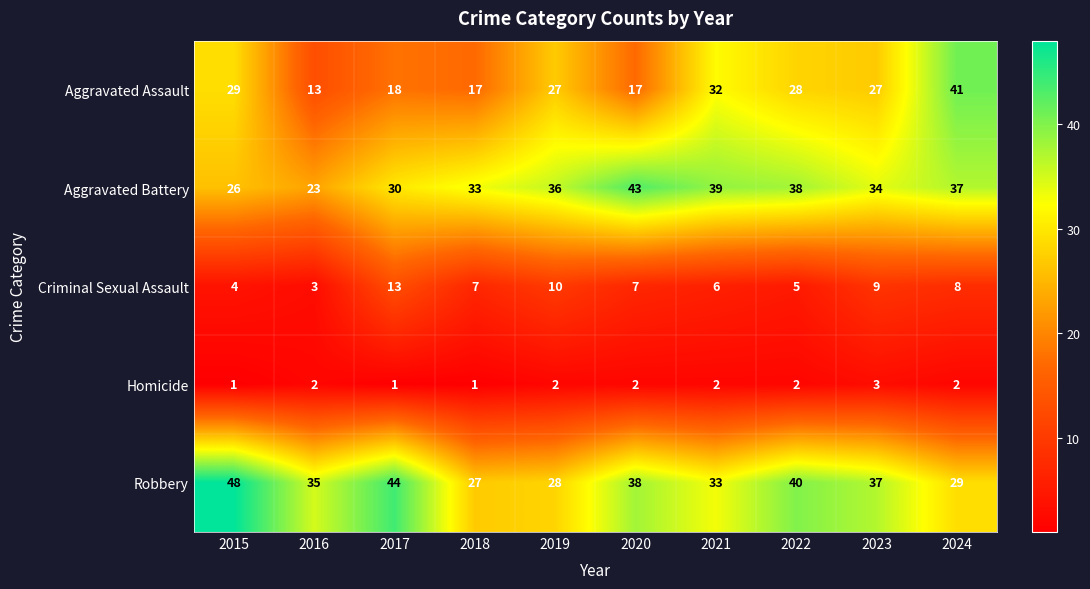

Count the Homicide values in the range 1 to 2.

9